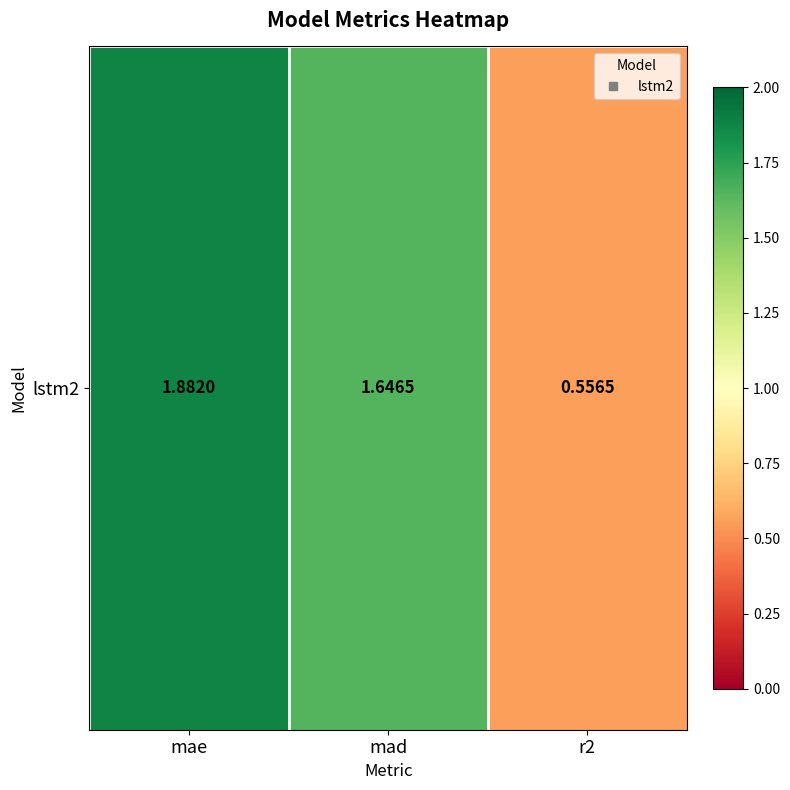

Reading left to right, extract all data points from this chart.

mae=1.9	mad=1.6	r2=0.6